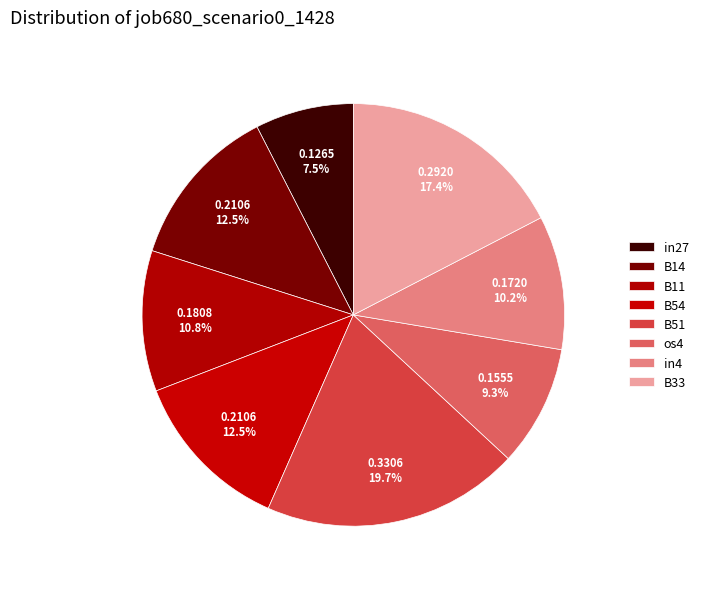

How many segments does this pie chart have?

8